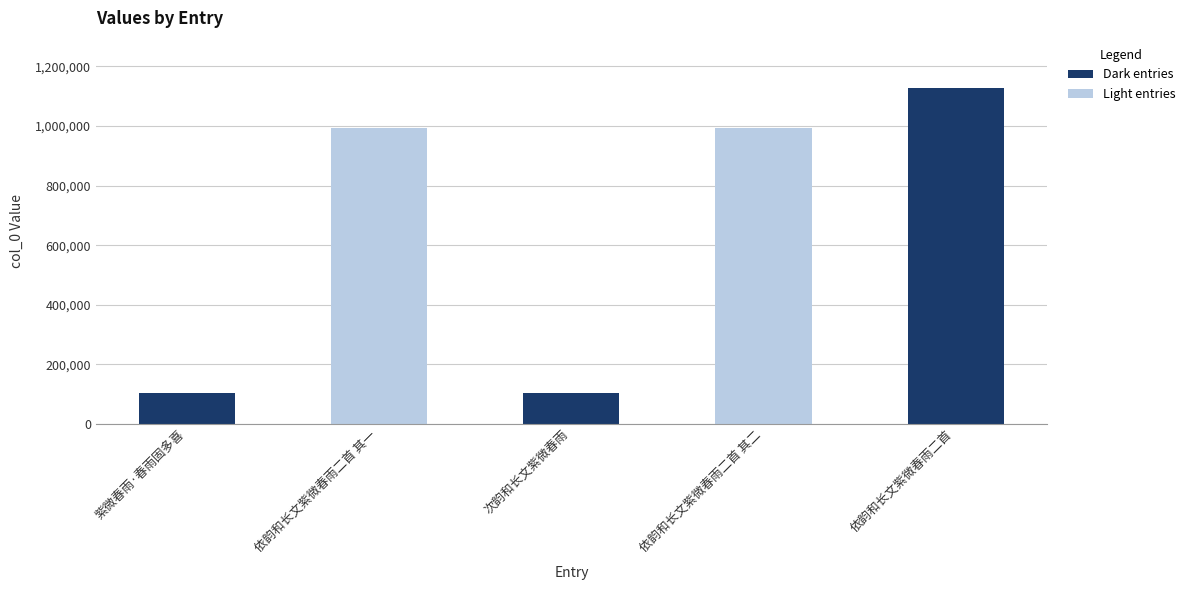

How many bars are there in total?

5